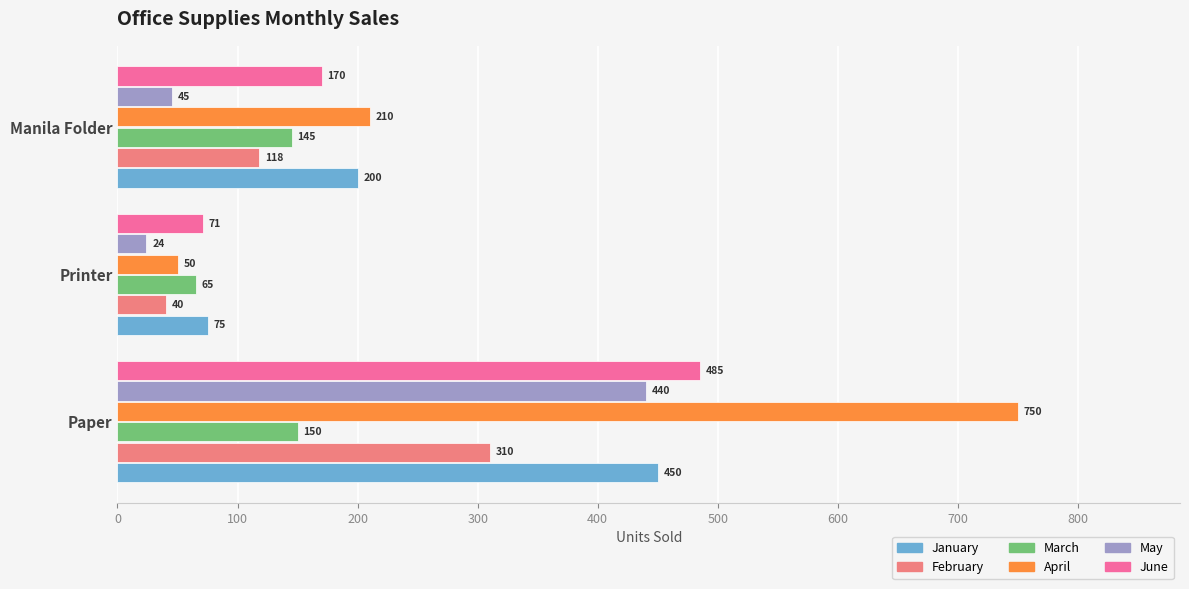

What is the sum of all June values?

726